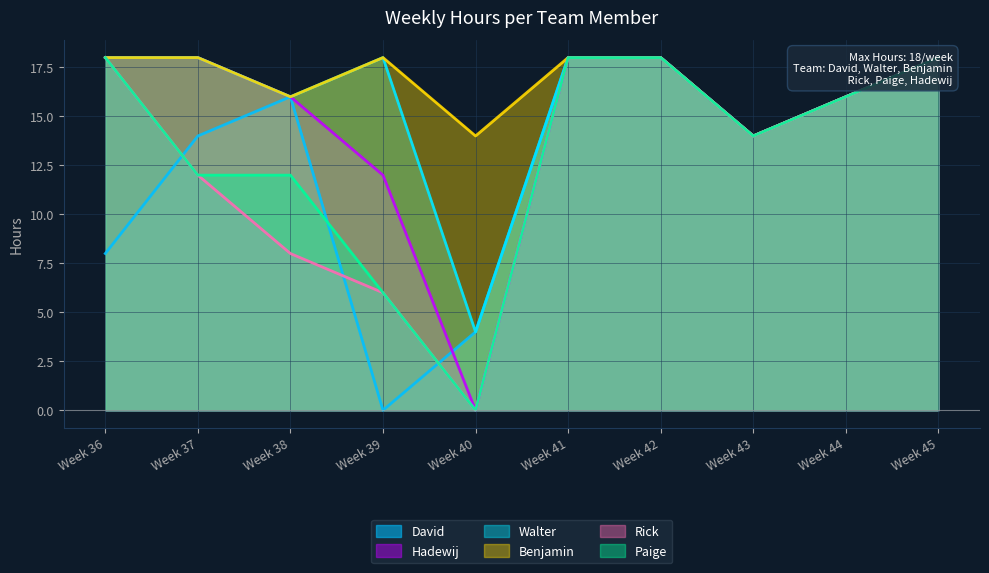

How many lines are shown in the chart?

6